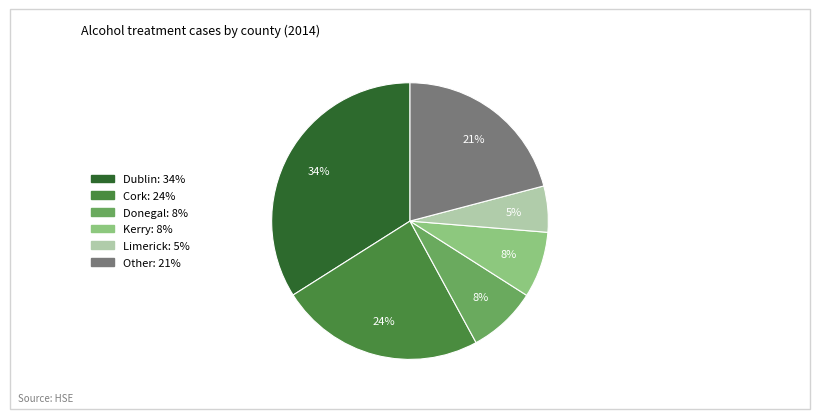

How many slices are in this pie chart?

6